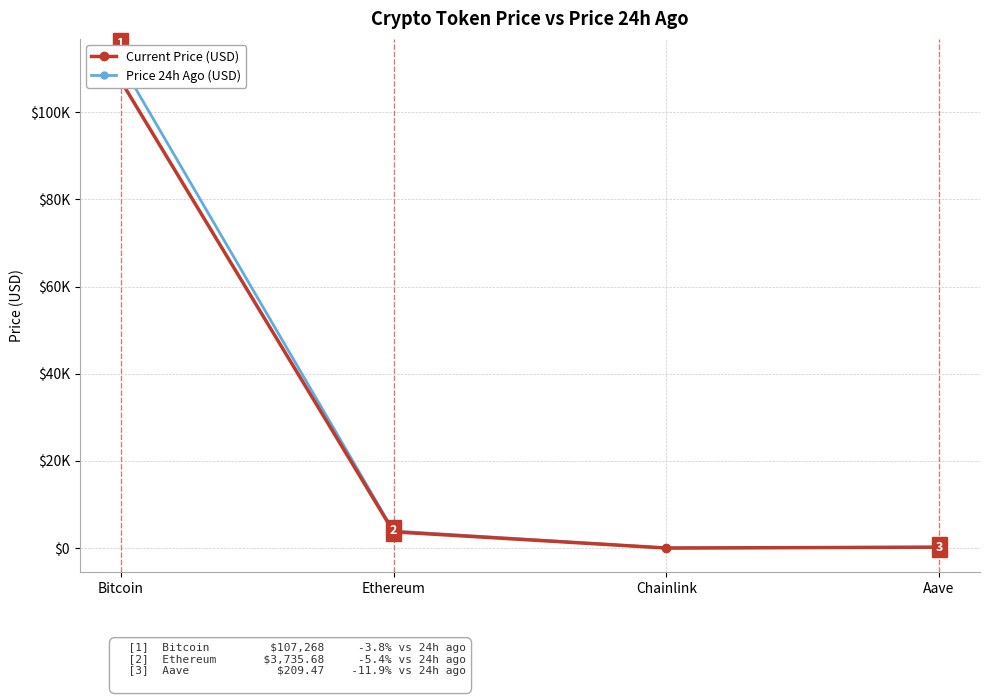

Rank the categories by price24hAgo value from highest to lowest.

Bitcoin, Ethereum, Aave, Chainlink